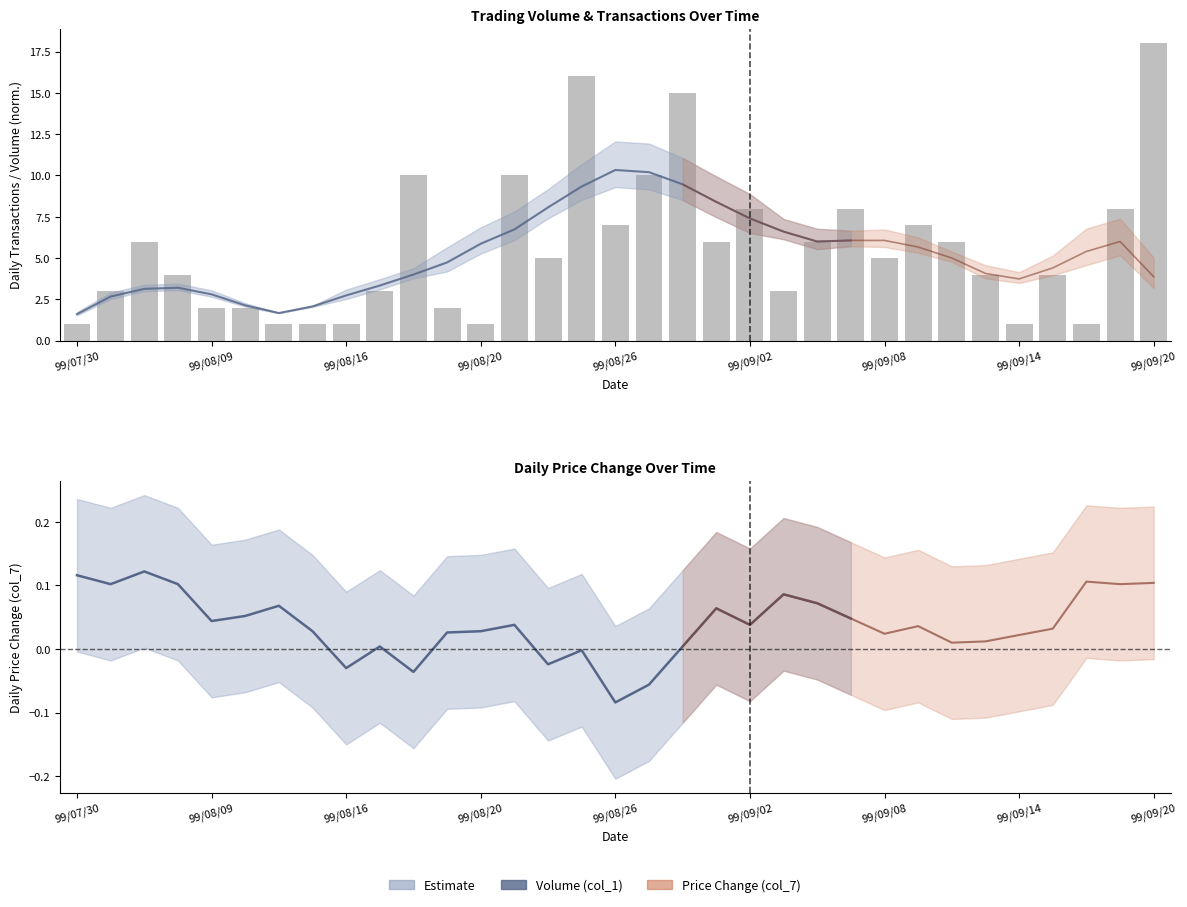

What is the sum of all values?

185